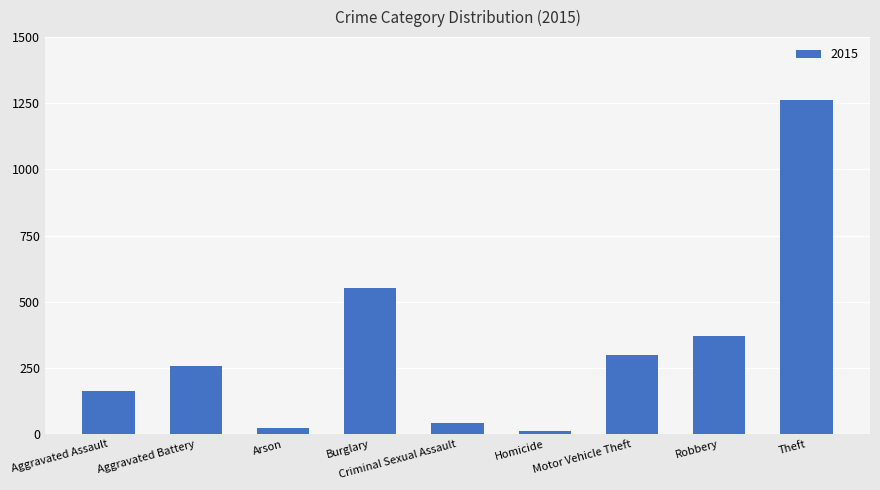

The value at Burglary is 552. True or false?

True